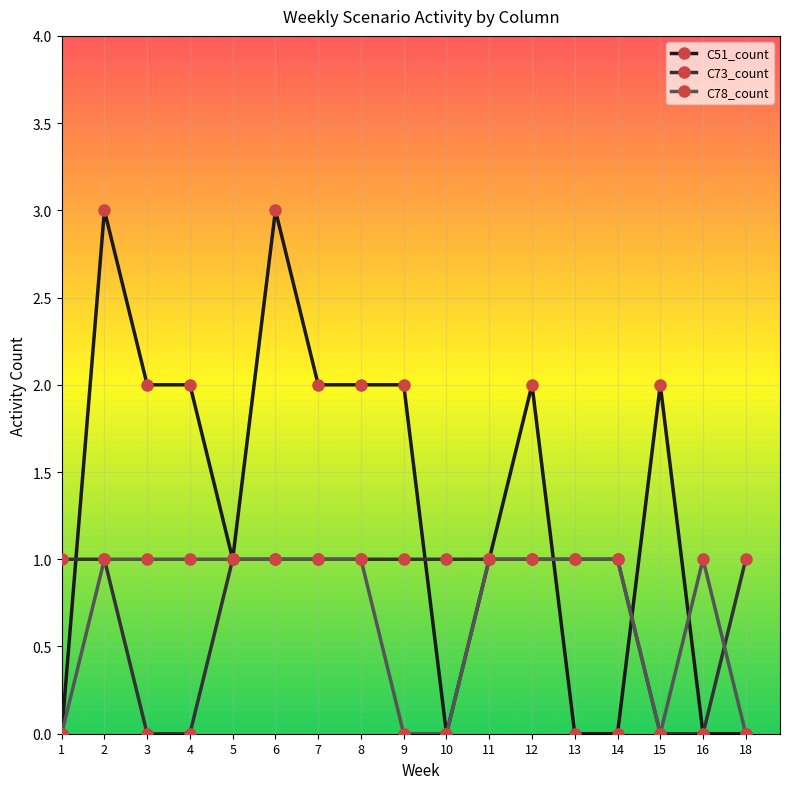

Which series has the widest spread of values?

C51_count